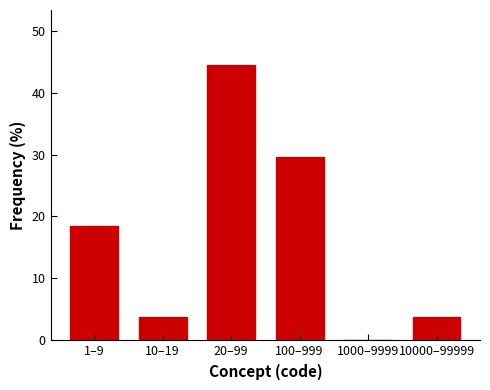

Reading left to right, what are all the values shown in this chart?

1–9=18.5	10–19=3.7	20–99=44.4	100–999=29.6	1000–9999=0.0	10000–99999=3.7